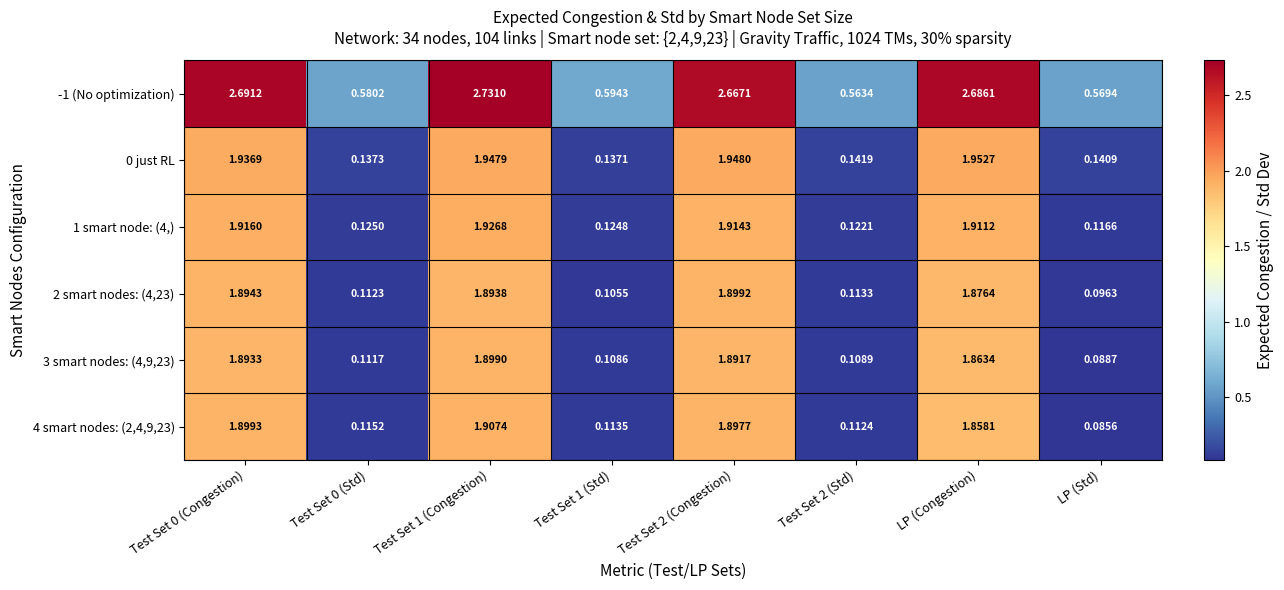

Where is 2 smart nodes: (4,23) nearest to the value 0?

LP (Std)